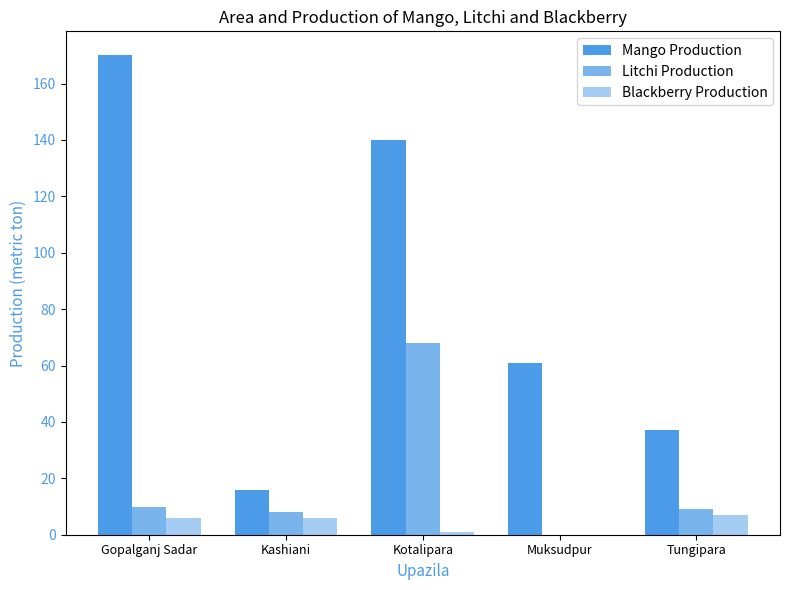

Between Tungipara and Kotalipara, which is larger?

Kotalipara